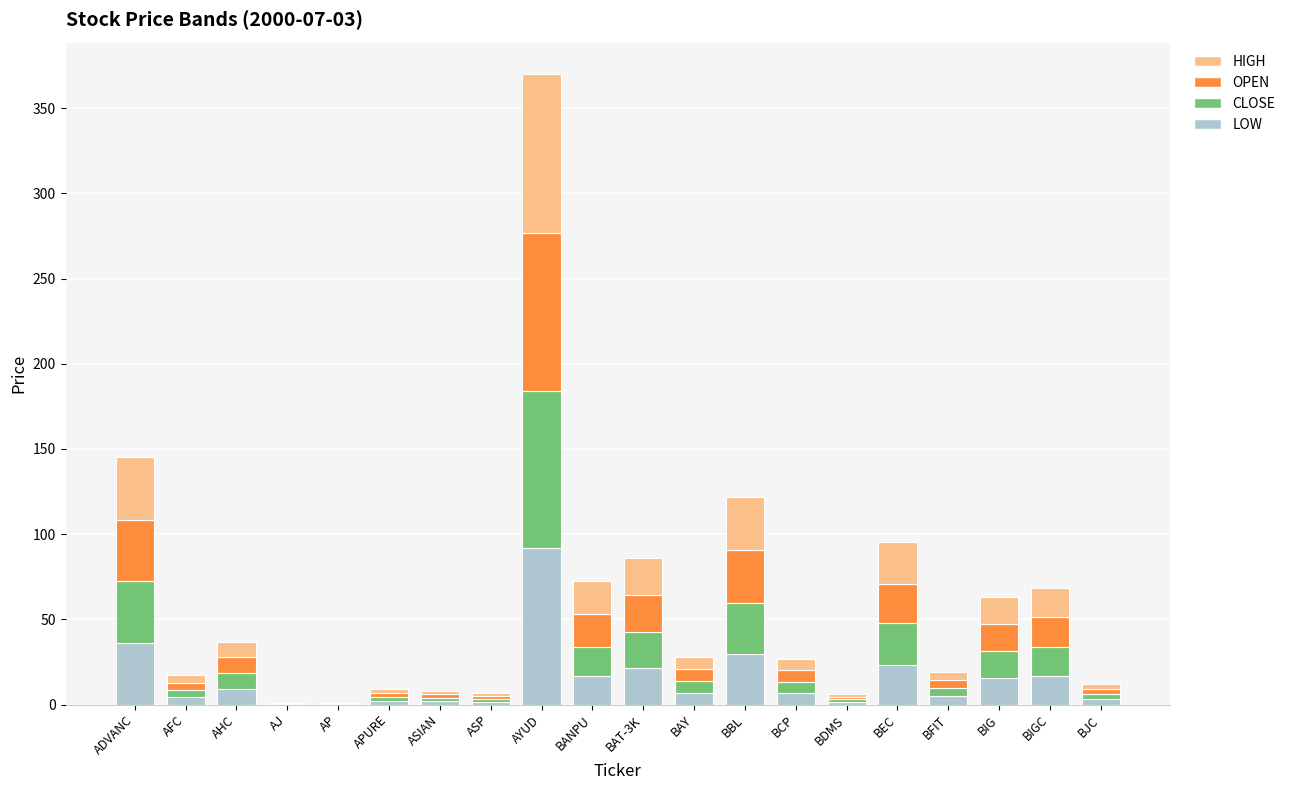

At which category is the sum across all series the highest?

AYUD